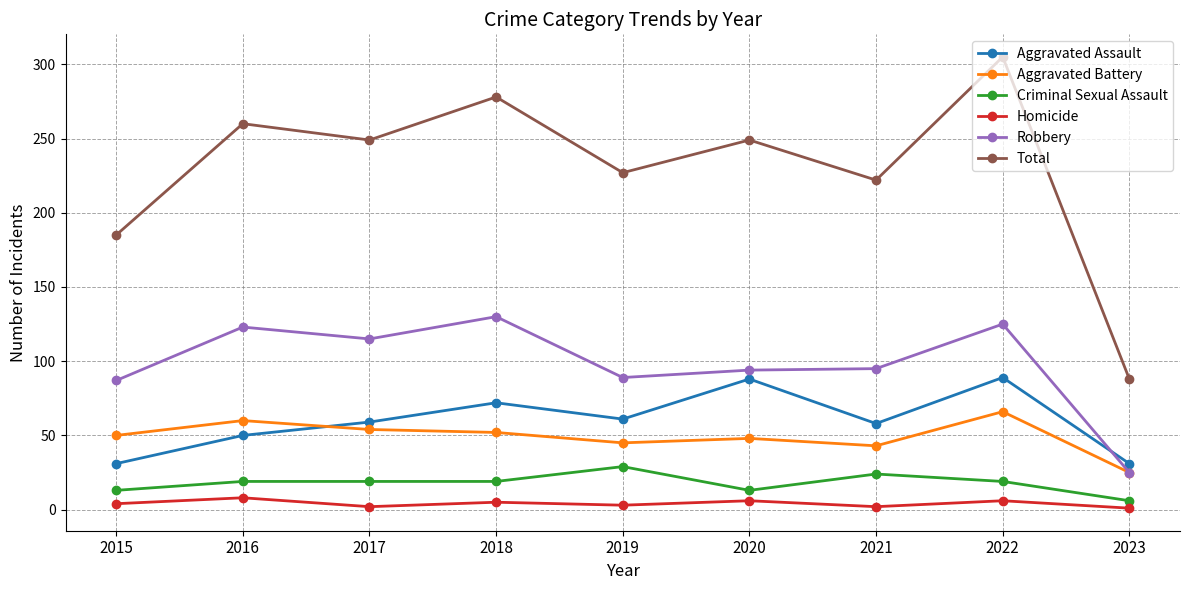

The value of Total at 2017 is 63. True or false?

False